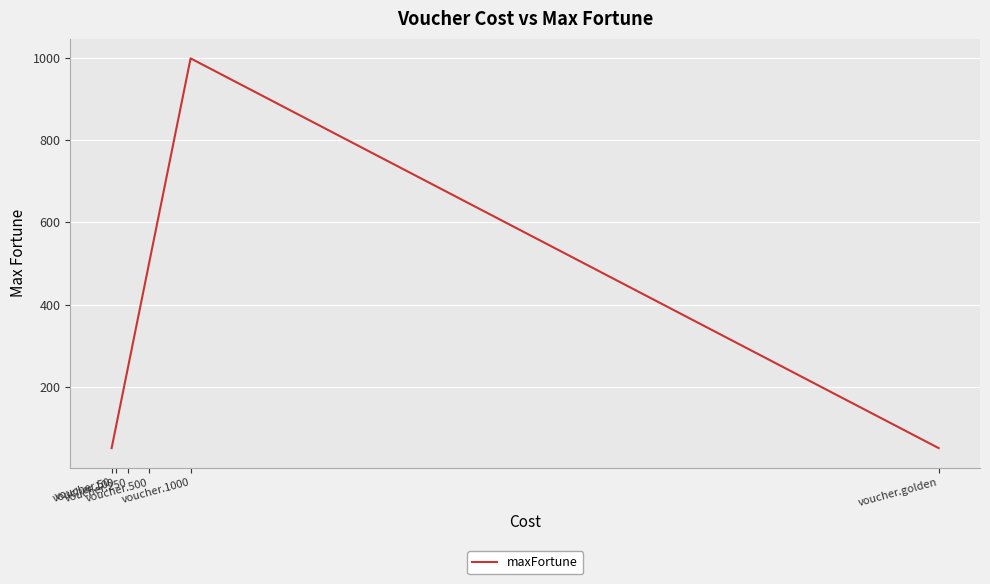

How many interior local peaks (higher than both neighbors) does the data have?

1